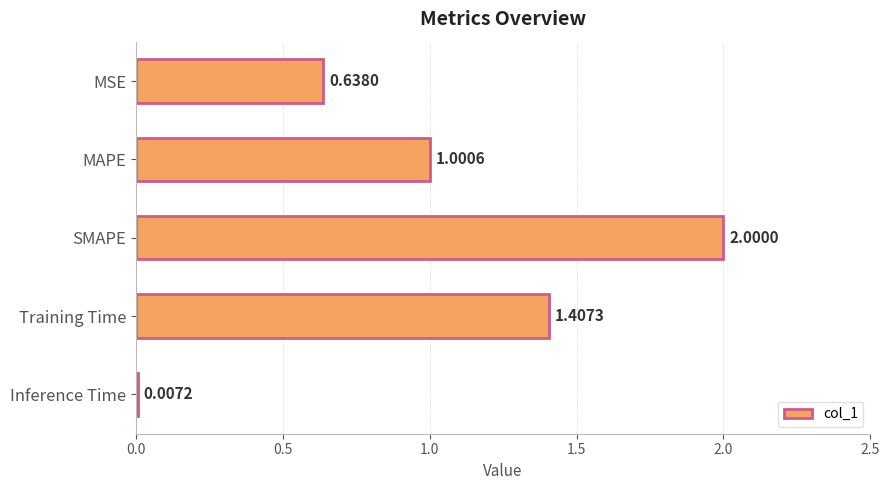

How many distinct data groups are displayed?

1